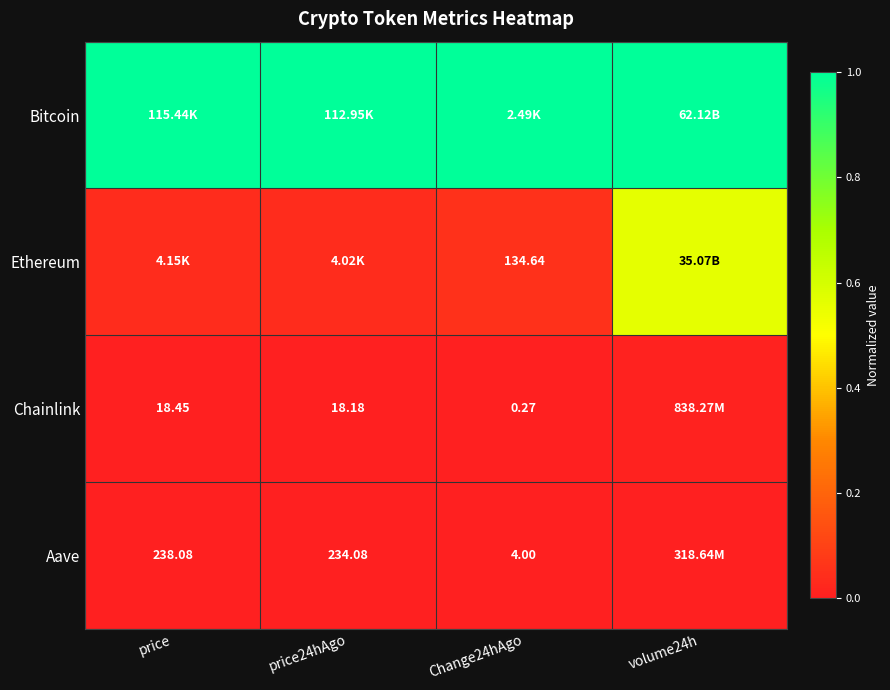

What is the total value across all series at volume24h?

1.6